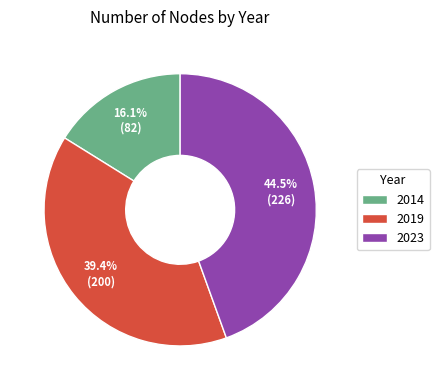

How many segments does this pie chart have?

3